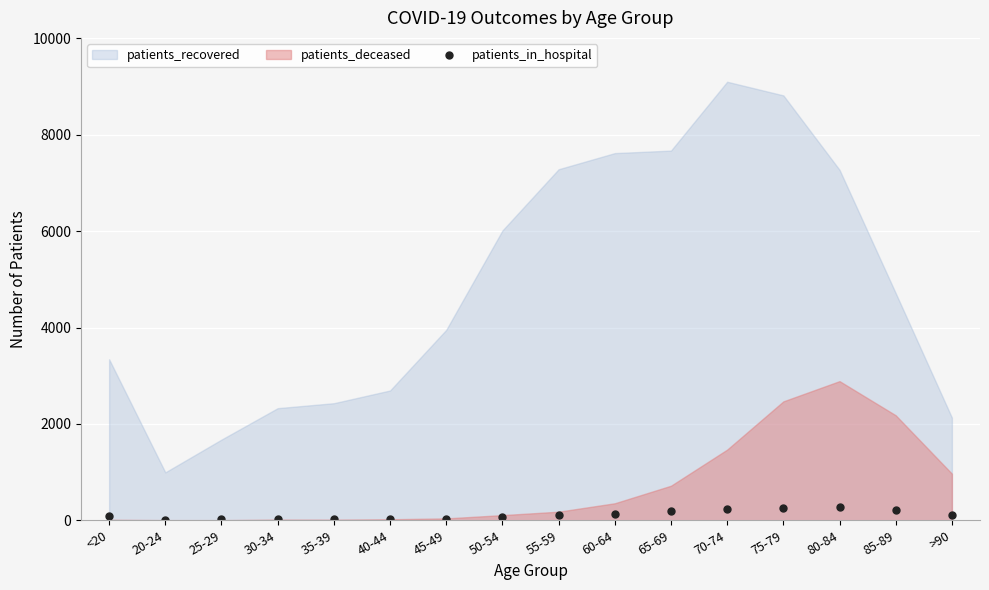

What is the difference between the maximum and minimum values?

264